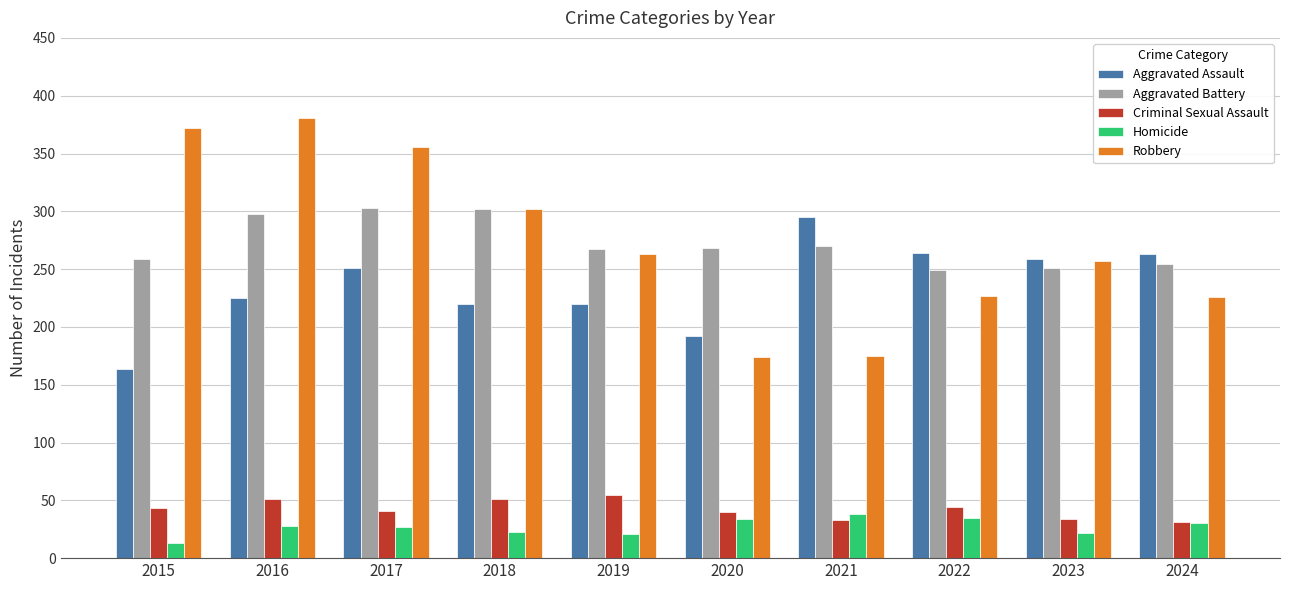

What is the value of the Robbery bar at the 5th from the left?

263